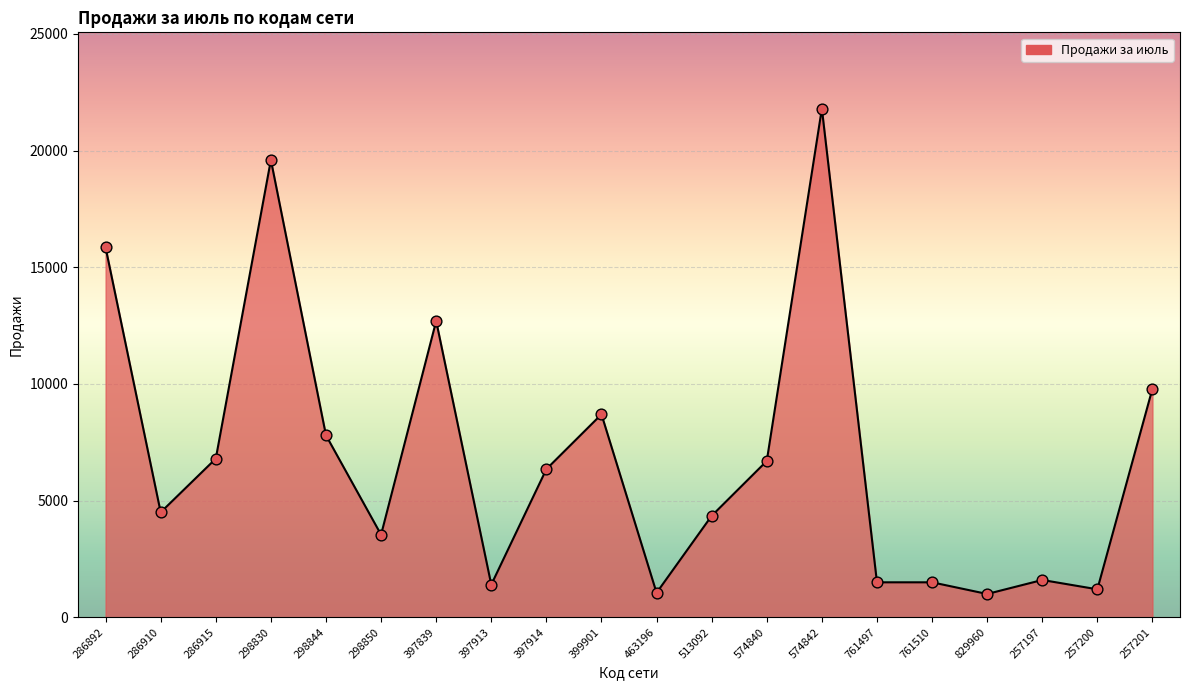

What is the ratio of the value at 761510 to the value at 761497?

1.0